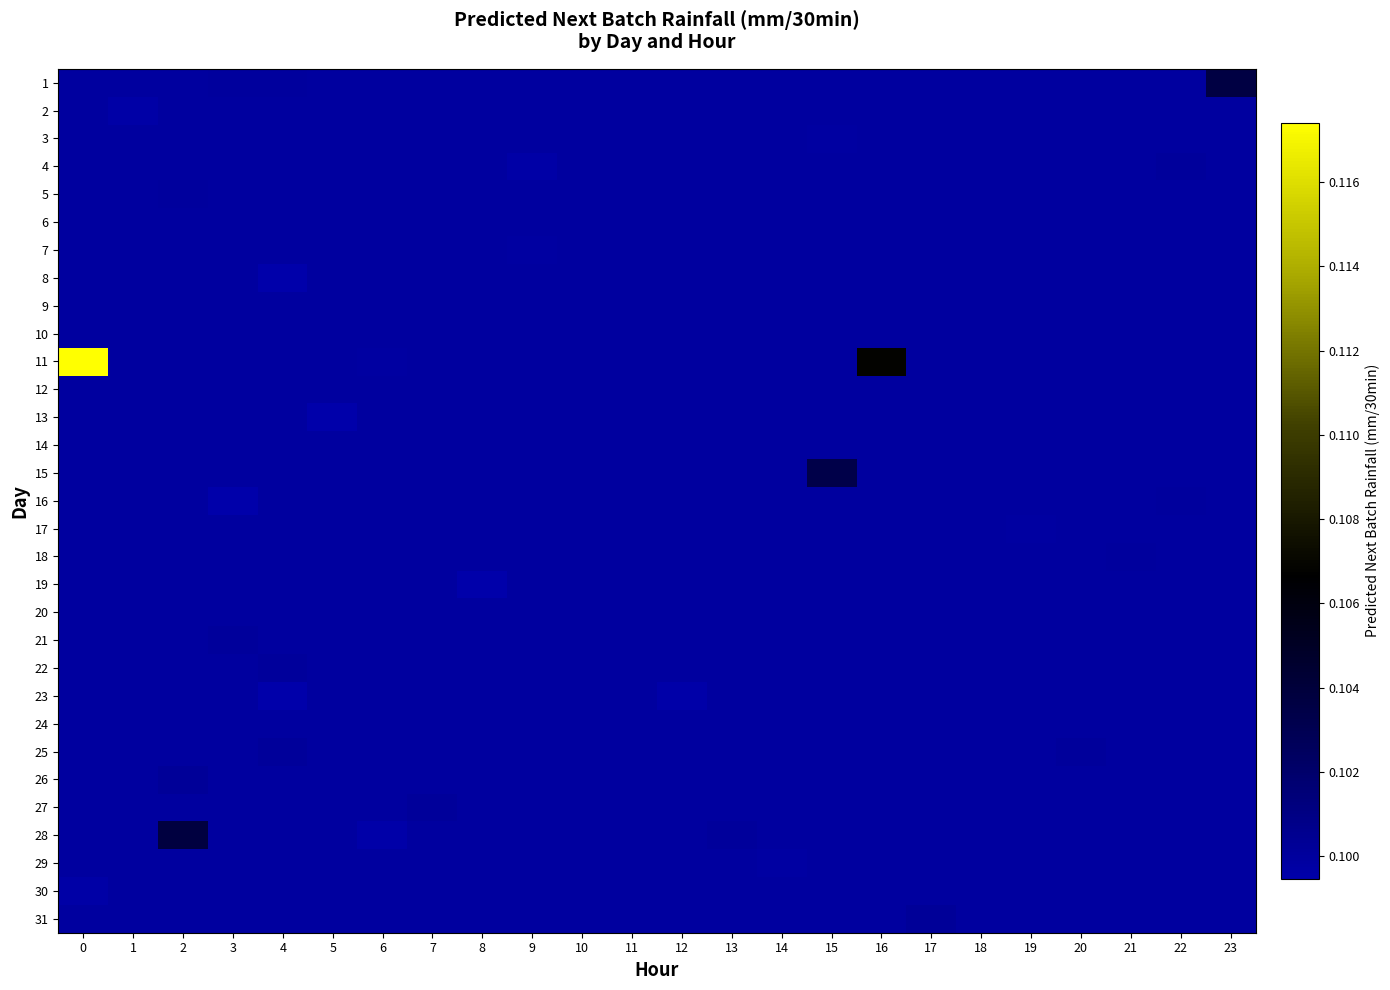

Reading left to right, what are all the values shown in this chart?

1: 0=0.1	1=0.1	2=0.1	3=0.1	4=0.1	5=0.1	6=0.1	7=0.1	8=0.1	9=0.1	10=0.1	11=0.1	12=0.1	13=0.1	14=0.1	15=0.1	16=0.1	17=0.1	18=0.1	19=0.1	20=0.1	21=0.1	22=0.1	23=0.1
2: 0=0.1	1=0.1	2=0.1	3=0.1	4=0.1	5=0.1	6=0.1	7=0.1	8=0.1	9=0.1	10=0.1	11=0.1	12=0.1	13=0.1	14=0.1	15=0.1	16=0.1	17=0.1	18=0.1	19=0.1	20=0.1	21=0.1	22=0.1	23=0.1
3: 0=0.1	1=0.1	2=0.1	3=0.1	4=0.1	5=0.1	6=0.1	7=0.1	8=0.1	9=0.1	10=0.1	11=0.1	12=0.1	13=0.1	14=0.1	15=0.1	16=0.1	17=0.1	18=0.1	19=0.1	20=0.1	21=0.1	22=0.1	23=0.1
4: 0=0.1	1=0.1	2=0.1	3=0.1	4=0.1	5=0.1	6=0.1	7=0.1	8=0.1	9=0.1	10=0.1	11=0.1	12=0.1	13=0.1	14=0.1	15=0.1	16=0.1	17=0.1	18=0.1	19=0.1	20=0.1	21=0.1	22=0.1	23=0.1
5: 0=0.1	1=0.1	2=0.1	3=0.1	4=0.1	5=0.1	6=0.1	7=0.1	8=0.1	9=0.1	10=0.1	11=0.1	12=0.1	13=0.1	14=0.1	15=0.1	16=0.1	17=0.1	18=0.1	19=0.1	20=0.1	21=0.1	22=0.1	23=0.1
6: 0=0.1	1=0.1	2=0.1	3=0.1	4=0.1	5=0.1	6=0.1	7=0.1	8=0.1	9=0.1	10=0.1	11=0.1	12=0.1	13=0.1	14=0.1	15=0.1	16=0.1	17=0.1	18=0.1	19=0.1	20=0.1	21=0.1	22=0.1	23=0.1
7: 0=0.1	1=0.1	2=0.1	3=0.1	4=0.1	5=0.1	6=0.1	7=0.1	8=0.1	9=0.1	10=0.1	11=0.1	12=0.1	13=0.1	14=0.1	15=0.1	16=0.1	17=0.1	18=0.1	19=0.1	20=0.1	21=0.1	22=0.1	23=0.1
8: 0=0.1	1=0.1	2=0.1	3=0.1	4=0.1	5=0.1	6=0.1	7=0.1	8=0.1	9=0.1	10=0.1	11=0.1	12=0.1	13=0.1	14=0.1	15=0.1	16=0.1	17=0.1	18=0.1	19=0.1	20=0.1	21=0.1	22=0.1	23=0.1
9: 0=0.1	1=0.1	2=0.1	3=0.1	4=0.1	5=0.1	6=0.1	7=0.1	8=0.1	9=0.1	10=0.1	11=0.1	12=0.1	13=0.1	14=0.1	15=0.1	16=0.1	17=0.1	18=0.1	19=0.1	20=0.1	21=0.1	22=0.1	23=0.1
10: 0=0.1	1=0.1	2=0.1	3=0.1	4=0.1	5=0.1	6=0.1	7=0.1	8=0.1	9=0.1	10=0.1	11=0.1	12=0.1	13=0.1	14=0.1	15=0.1	16=0.1	17=0.1	18=0.1	19=0.1	20=0.1	21=0.1	22=0.1	23=0.1
11: 0=0.1	1=0.1	2=0.1	3=0.1	4=0.1	5=0.1	6=0.1	7=0.1	8=0.1	9=0.1	10=0.1	11=0.1	12=0.1	13=0.1	14=0.1	15=0.1	16=0.1	17=0.1	18=0.1	19=0.1	20=0.1	21=0.1	22=0.1	23=0.1
12: 0=0.1	1=0.1	2=0.1	3=0.1	4=0.1	5=0.1	6=0.1	7=0.1	8=0.1	9=0.1	10=0.1	11=0.1	12=0.1	13=0.1	14=0.1	15=0.1	16=0.1	17=0.1	18=0.1	19=0.1	20=0.1	21=0.1	22=0.1	23=0.1
13: 0=0.1	1=0.1	2=0.1	3=0.1	4=0.1	5=0.1	6=0.1	7=0.1	8=0.1	9=0.1	10=0.1	11=0.1	12=0.1	13=0.1	14=0.1	15=0.1	16=0.1	17=0.1	18=0.1	19=0.1	20=0.1	21=0.1	22=0.1	23=0.1
14: 0=0.1	1=0.1	2=0.1	3=0.1	4=0.1	5=0.1	6=0.1	7=0.1	8=0.1	9=0.1	10=0.1	11=0.1	12=0.1	13=0.1	14=0.1	15=0.1	16=0.1	17=0.1	18=0.1	19=0.1	20=0.1	21=0.1	22=0.1	23=0.1
15: 0=0.1	1=0.1	2=0.1	3=0.1	4=0.1	5=0.1	6=0.1	7=0.1	8=0.1	9=0.1	10=0.1	11=0.1	12=0.1	13=0.1	14=0.1	15=0.1	16=0.1	17=0.1	18=0.1	19=0.1	20=0.1	21=0.1	22=0.1	23=0.1
16: 0=0.1	1=0.1	2=0.1	3=0.1	4=0.1	5=0.1	6=0.1	7=0.1	8=0.1	9=0.1	10=0.1	11=0.1	12=0.1	13=0.1	14=0.1	15=0.1	16=0.1	17=0.1	18=0.1	19=0.1	20=0.1	21=0.1	22=0.1	23=0.1
17: 0=0.1	1=0.1	2=0.1	3=0.1	4=0.1	5=0.1	6=0.1	7=0.1	8=0.1	9=0.1	10=0.1	11=0.1	12=0.1	13=0.1	14=0.1	15=0.1	16=0.1	17=0.1	18=0.1	19=0.1	20=0.1	21=0.1	22=0.1	23=0.1
18: 0=0.1	1=0.1	2=0.1	3=0.1	4=0.1	5=0.1	6=0.1	7=0.1	8=0.1	9=0.1	10=0.1	11=0.1	12=0.1	13=0.1	14=0.1	15=0.1	16=0.1	17=0.1	18=0.1	19=0.1	20=0.1	21=0.1	22=0.1	23=0.1
19: 0=0.1	1=0.1	2=0.1	3=0.1	4=0.1	5=0.1	6=0.1	7=0.1	8=0.1	9=0.1	10=0.1	11=0.1	12=0.1	13=0.1	14=0.1	15=0.1	16=0.1	17=0.1	18=0.1	19=0.1	20=0.1	21=0.1	22=0.1	23=0.1
20: 0=0.1	1=0.1	2=0.1	3=0.1	4=0.1	5=0.1	6=0.1	7=0.1	8=0.1	9=0.1	10=0.1	11=0.1	12=0.1	13=0.1	14=0.1	15=0.1	16=0.1	17=0.1	18=0.1	19=0.1	20=0.1	21=0.1	22=0.1	23=0.1
21: 0=0.1	1=0.1	2=0.1	3=0.1	4=0.1	5=0.1	6=0.1	7=0.1	8=0.1	9=0.1	10=0.1	11=0.1	12=0.1	13=0.1	14=0.1	15=0.1	16=0.1	17=0.1	18=0.1	19=0.1	20=0.1	21=0.1	22=0.1	23=0.1
22: 0=0.1	1=0.1	2=0.1	3=0.1	4=0.1	5=0.1	6=0.1	7=0.1	8=0.1	9=0.1	10=0.1	11=0.1	12=0.1	13=0.1	14=0.1	15=0.1	16=0.1	17=0.1	18=0.1	19=0.1	20=0.1	21=0.1	22=0.1	23=0.1
23: 0=0.1	1=0.1	2=0.1	3=0.1	4=0.1	5=0.1	6=0.1	7=0.1	8=0.1	9=0.1	10=0.1	11=0.1	12=0.1	13=0.1	14=0.1	15=0.1	16=0.1	17=0.1	18=0.1	19=0.1	20=0.1	21=0.1	22=0.1	23=0.1
24: 0=0.1	1=0.1	2=0.1	3=0.1	4=0.1	5=0.1	6=0.1	7=0.1	8=0.1	9=0.1	10=0.1	11=0.1	12=0.1	13=0.1	14=0.1	15=0.1	16=0.1	17=0.1	18=0.1	19=0.1	20=0.1	21=0.1	22=0.1	23=0.1
25: 0=0.1	1=0.1	2=0.1	3=0.1	4=0.1	5=0.1	6=0.1	7=0.1	8=0.1	9=0.1	10=0.1	11=0.1	12=0.1	13=0.1	14=0.1	15=0.1	16=0.1	17=0.1	18=0.1	19=0.1	20=0.1	21=0.1	22=0.1	23=0.1
26: 0=0.1	1=0.1	2=0.1	3=0.1	4=0.1	5=0.1	6=0.1	7=0.1	8=0.1	9=0.1	10=0.1	11=0.1	12=0.1	13=0.1	14=0.1	15=0.1	16=0.1	17=0.1	18=0.1	19=0.1	20=0.1	21=0.1	22=0.1	23=0.1
27: 0=0.1	1=0.1	2=0.1	3=0.1	4=0.1	5=0.1	6=0.1	7=0.1	8=0.1	9=0.1	10=0.1	11=0.1	12=0.1	13=0.1	14=0.1	15=0.1	16=0.1	17=0.1	18=0.1	19=0.1	20=0.1	21=0.1	22=0.1	23=0.1
28: 0=0.1	1=0.1	2=0.1	3=0.1	4=0.1	5=0.1	6=0.1	7=0.1	8=0.1	9=0.1	10=0.1	11=0.1	12=0.1	13=0.1	14=0.1	15=0.1	16=0.1	17=0.1	18=0.1	19=0.1	20=0.1	21=0.1	22=0.1	23=0.1
29: 0=0.1	1=0.1	2=0.1	3=0.1	4=0.1	5=0.1	6=0.1	7=0.1	8=0.1	9=0.1	10=0.1	11=0.1	12=0.1	13=0.1	14=0.1	15=0.1	16=0.1	17=0.1	18=0.1	19=0.1	20=0.1	21=0.1	22=0.1	23=0.1
30: 0=0.1	1=0.1	2=0.1	3=0.1	4=0.1	5=0.1	6=0.1	7=0.1	8=0.1	9=0.1	10=0.1	11=0.1	12=0.1	13=0.1	14=0.1	15=0.1	16=0.1	17=0.1	18=0.1	19=0.1	20=0.1	21=0.1	22=0.1	23=0.1
31: 0=0.1	1=0.1	2=0.1	3=0.1	4=0.1	5=0.1	6=0.1	7=0.1	8=0.1	9=0.1	10=0.1	11=0.1	12=0.1	13=0.1	14=0.1	15=0.1	16=0.1	17=0.1	18=0.1	19=0.1	20=0.1	21=0.1	22=0.1	23=0.1